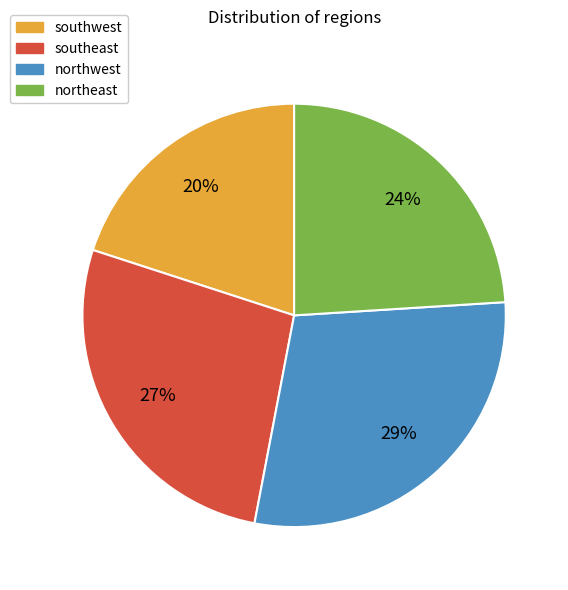

Count the number of slices in the pie.

4